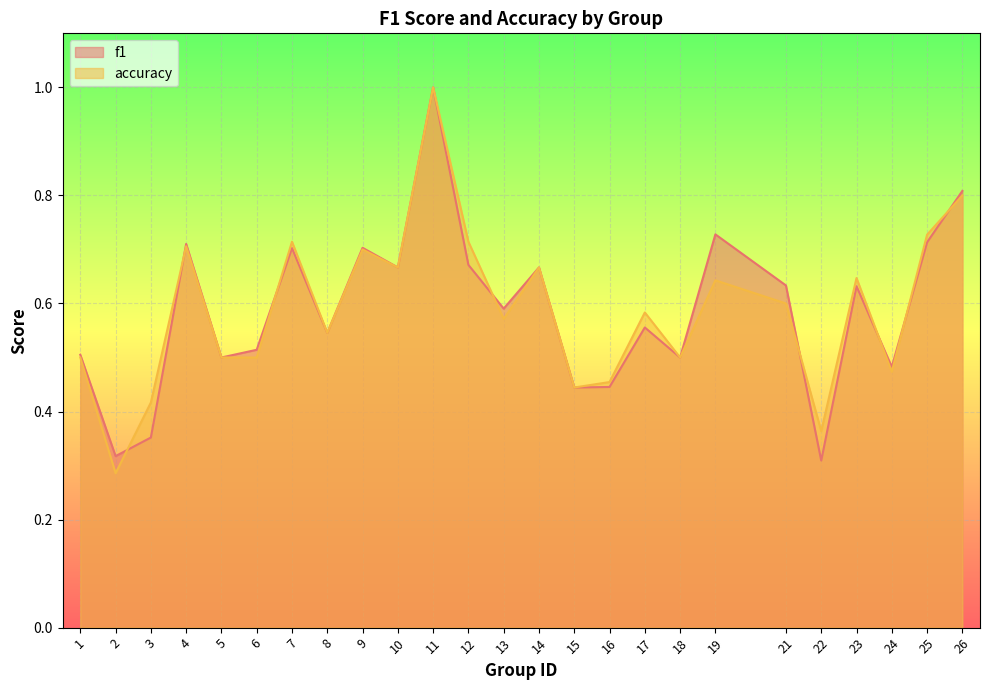

Which category has the lowest value across all series?

2